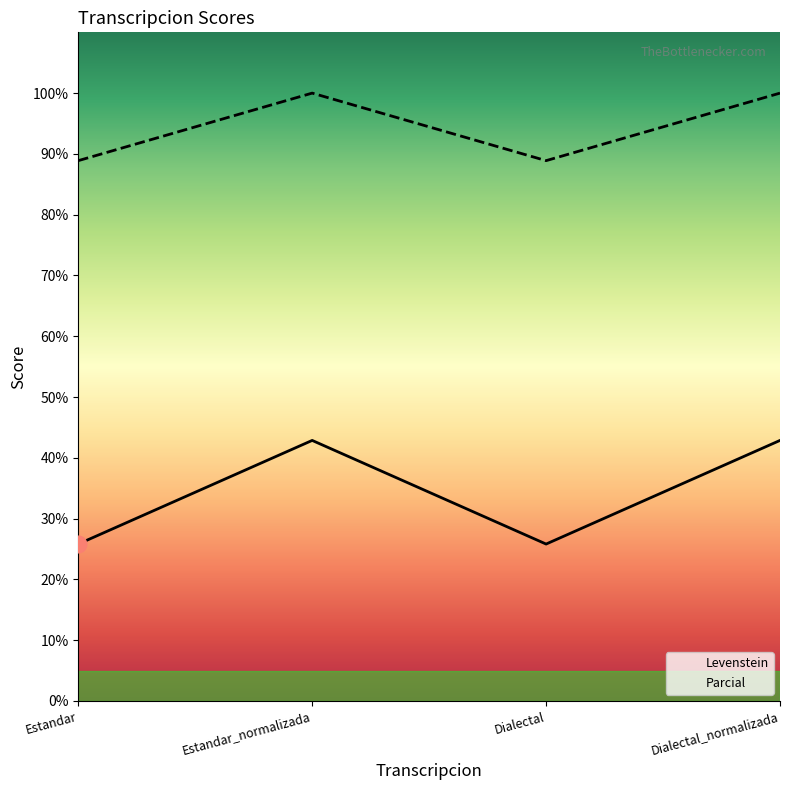

How many series are shown in this chart?

2